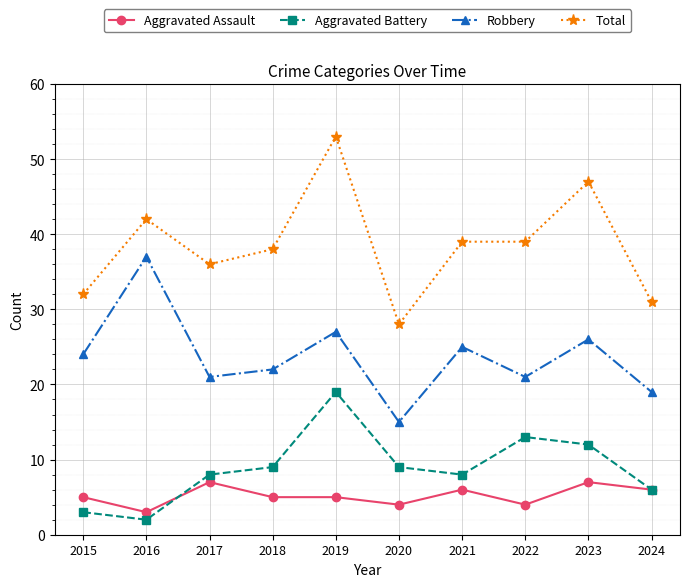

At 2022, list the series in order from smallest to largest.

Aggravated Assault, Aggravated Battery, Robbery, Total